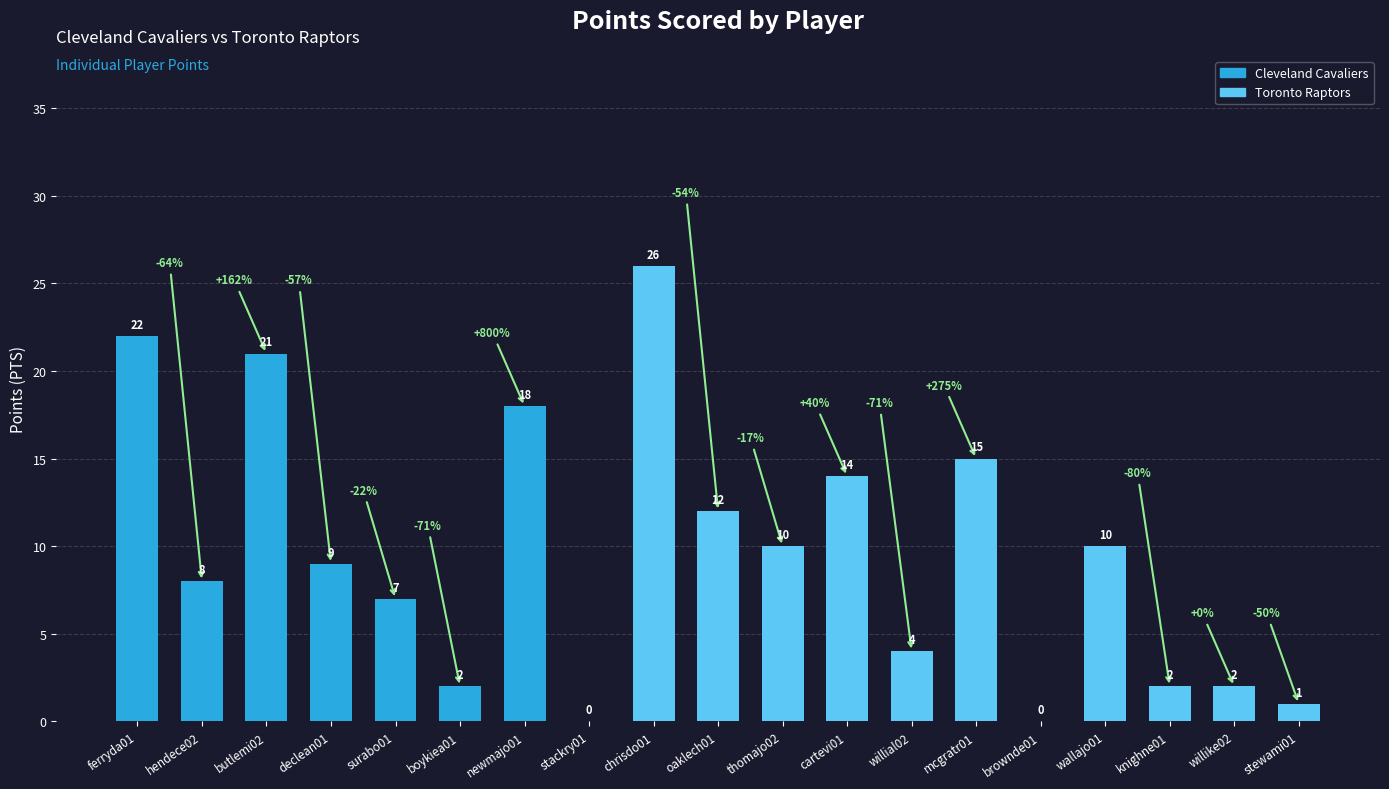

What is the sum of the values at ferryda01 and boykiea01?

24